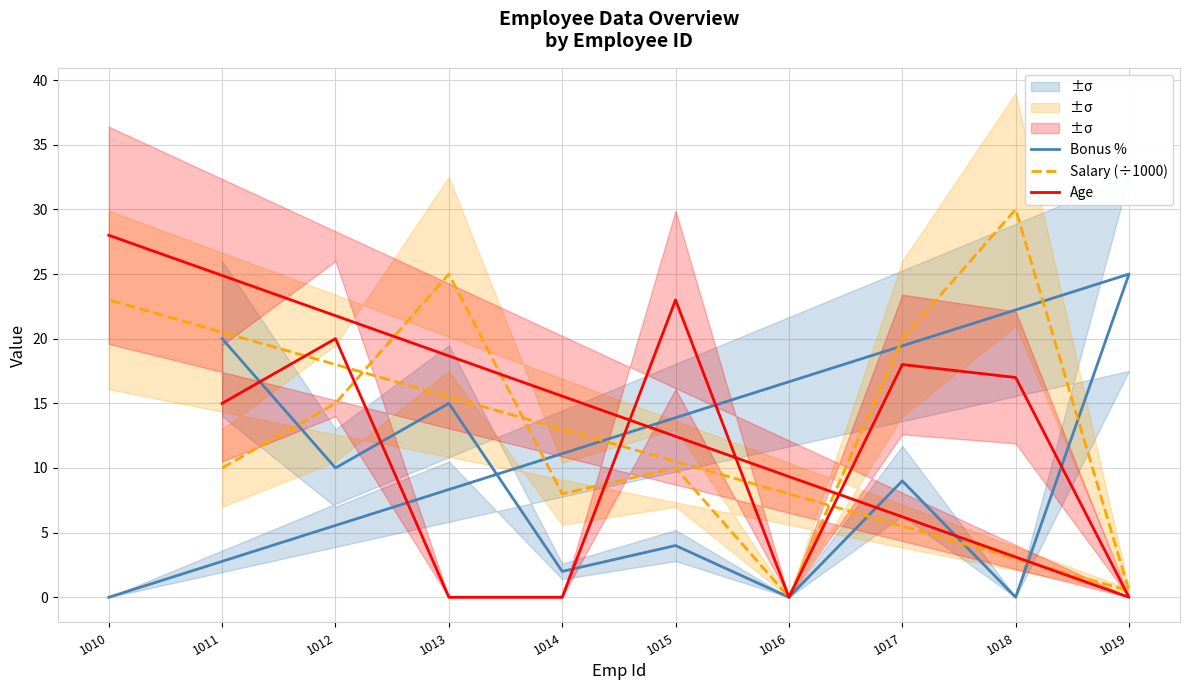

In Salary (÷1000), how many points are higher than both neighbors (excluding endpoints)?

3